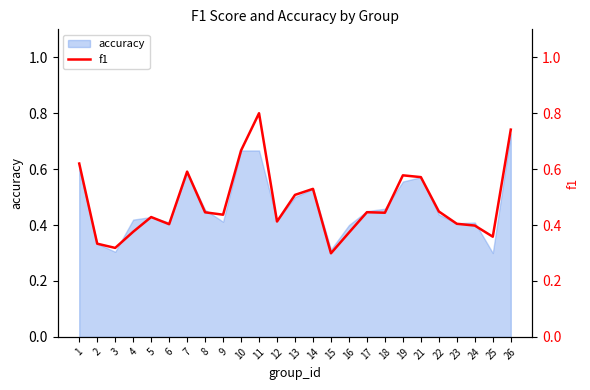

How many categories are shown in the chart?

25